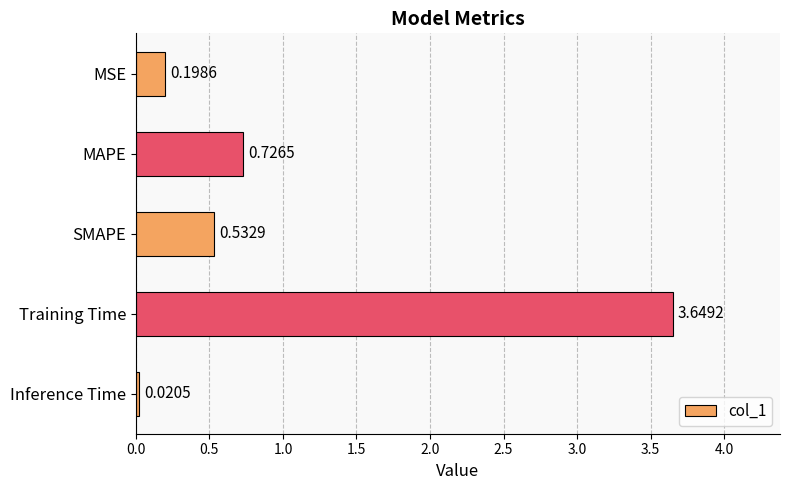

What is the change in value from Training Time to Inference Time?

-3.6